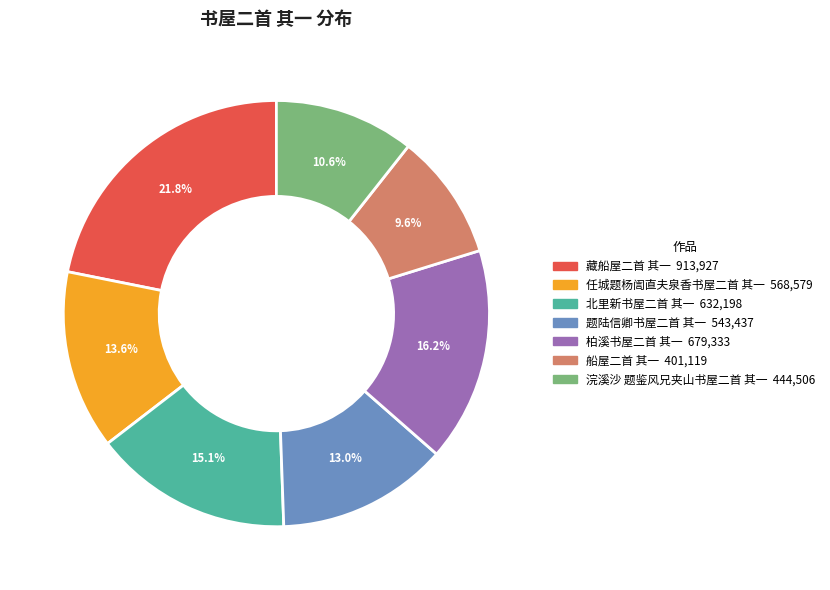

To the nearest percent, what percentage of the pie is 浣溪沙 题鉴风兄夹山书屋二首 其一?

11%